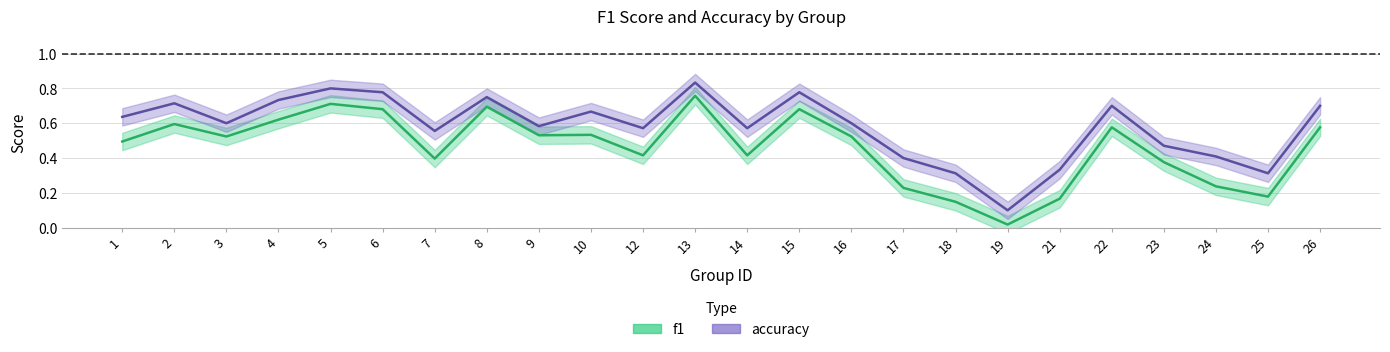

Is it true that accuracy equals 0.6 at 7?

True